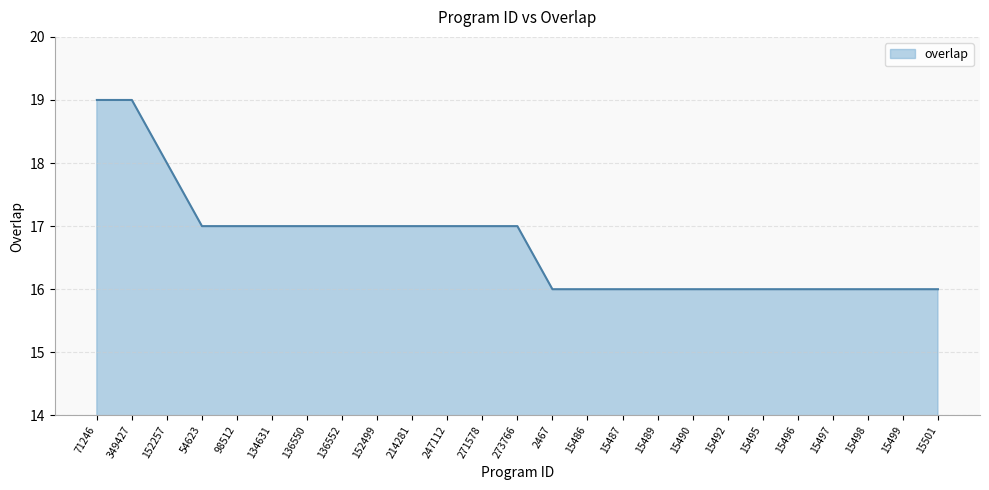

What is the ratio of the value at 71246 to the value at 136552?

1.1